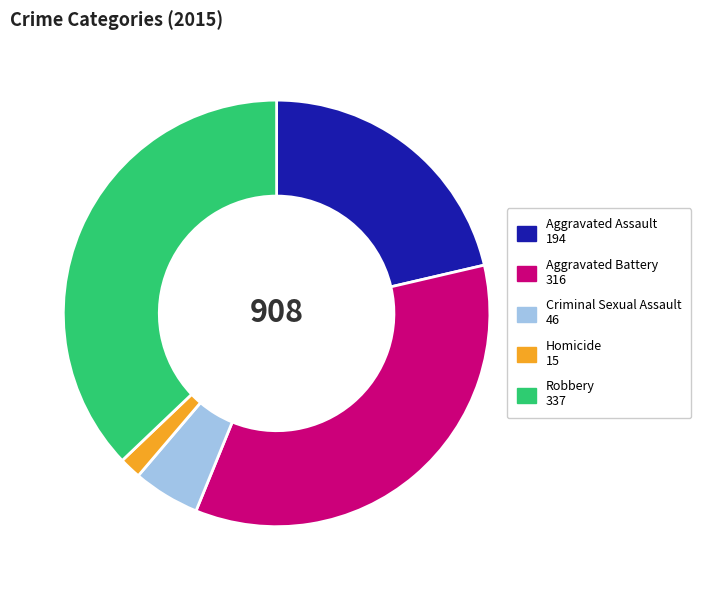

Does Aggravated Assault represent more than half of the total?

No